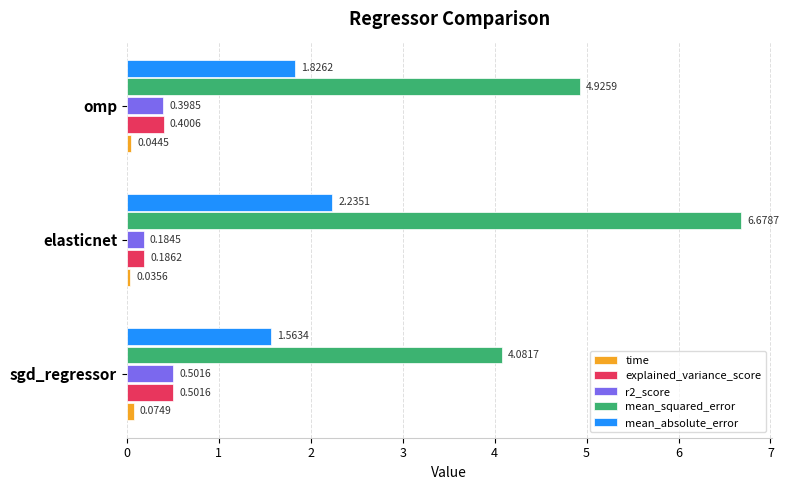

List the labels in order of mean_absolute_error value, largest first.

elasticnet, omp, sgd_regressor